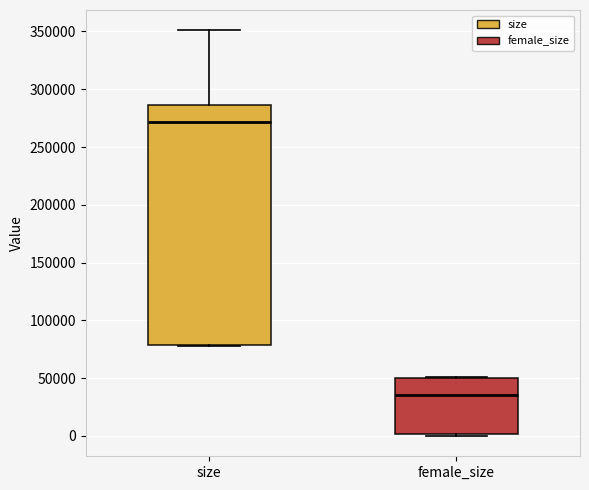

Reading left to right, transcribe this box plot: for each box, give where its median line is, the range the box spans, and where its two whiskers end, as read against the y-axis. The values are not printed on the chart, so give them approximately, as read against the axis.

size: median 270000, box 80000 to 285000, whiskers 80000 to 350000
female_size: median 35000, box 0 to 50000, whiskers 0 to 50000